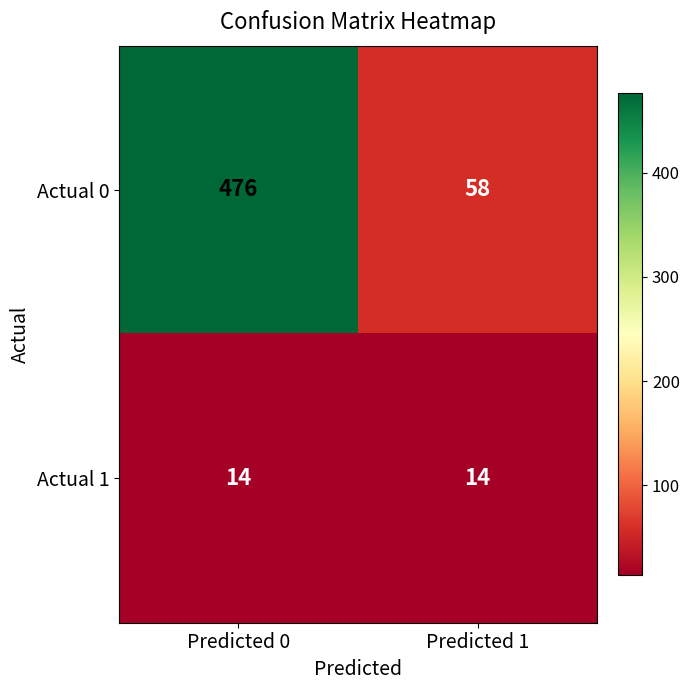

Reading left to right, what are all the values shown in this chart?

Actual 0: 476	58
Actual 1: 14	14